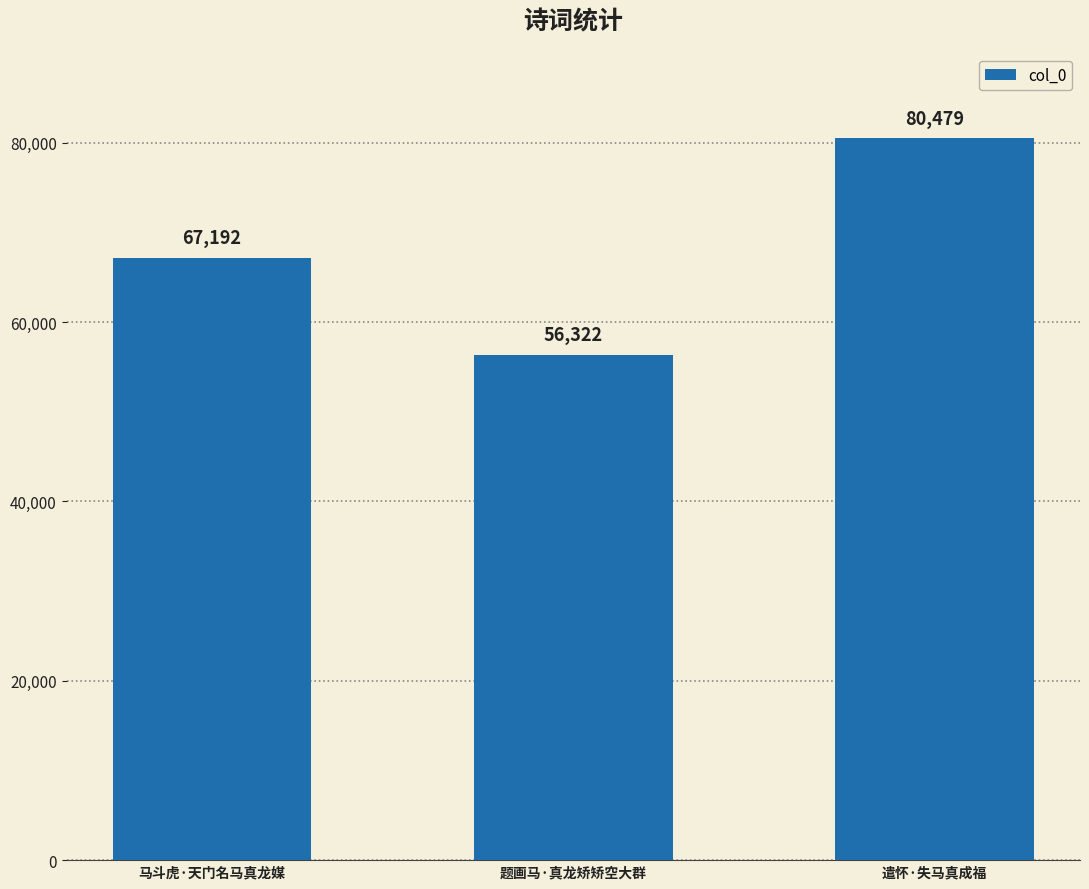

Reading left to right, extract all data points from this chart.

67192	56322	80479